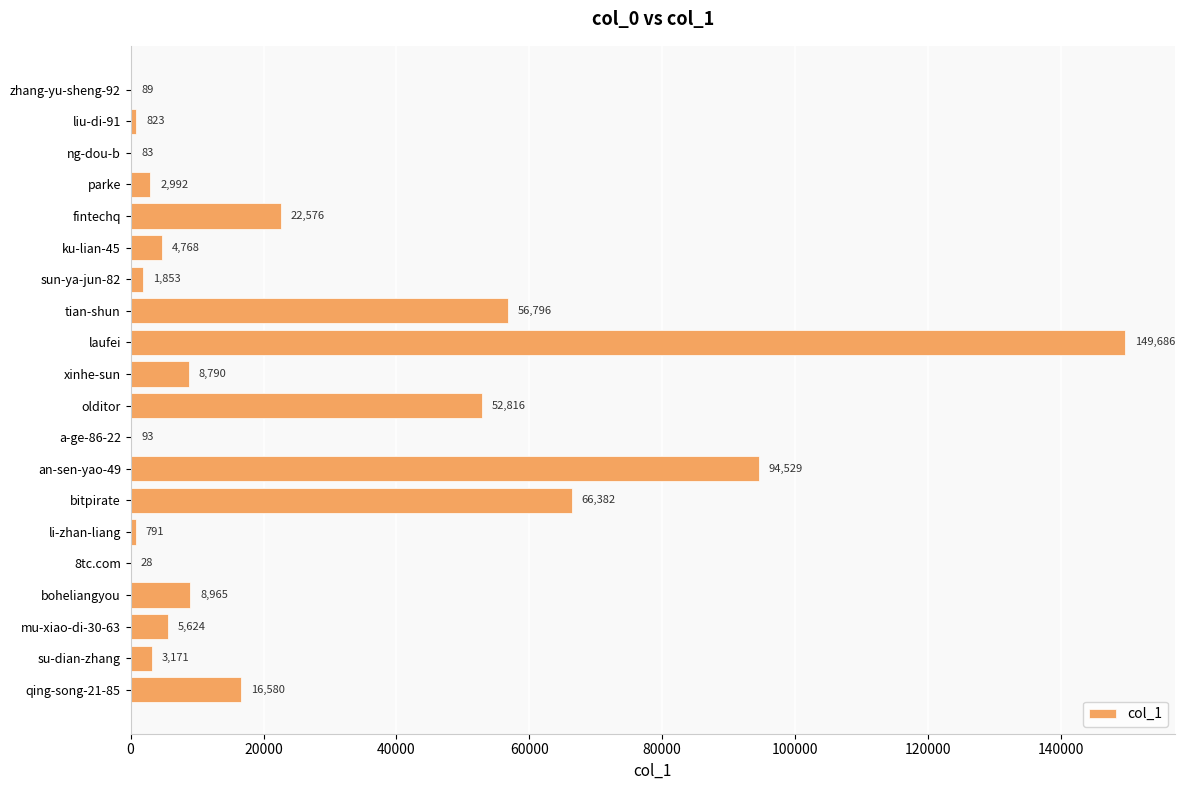

What is the sum of the values at sun-ya-jun-82 and 8tc.com?

1881